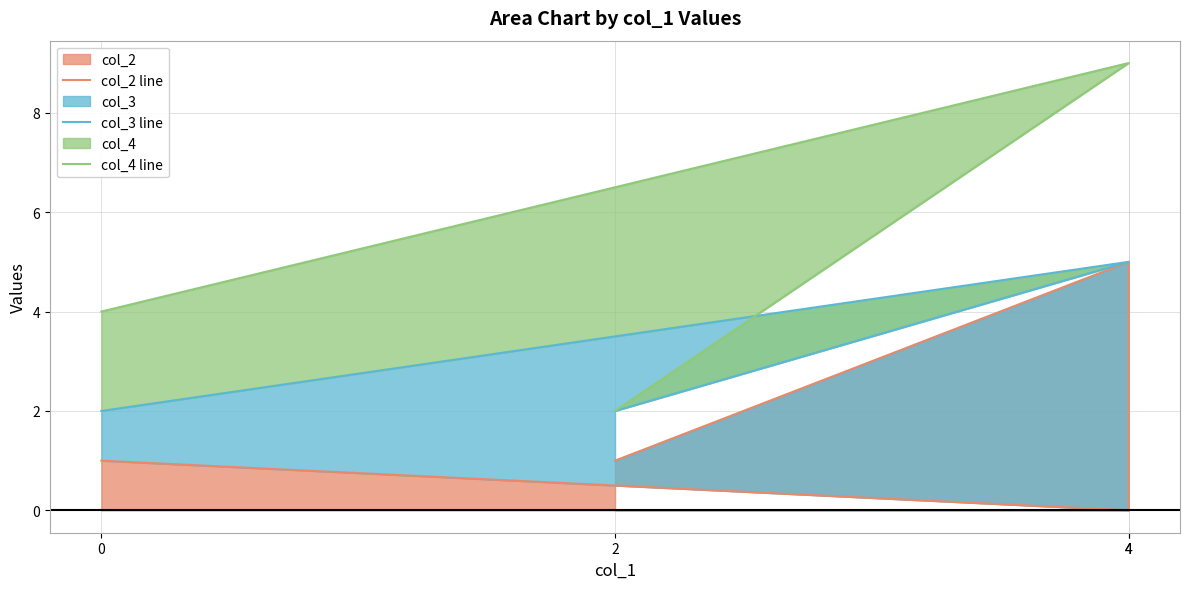

What is the difference between the maximum and second lowest values in the col_2 line series?

4